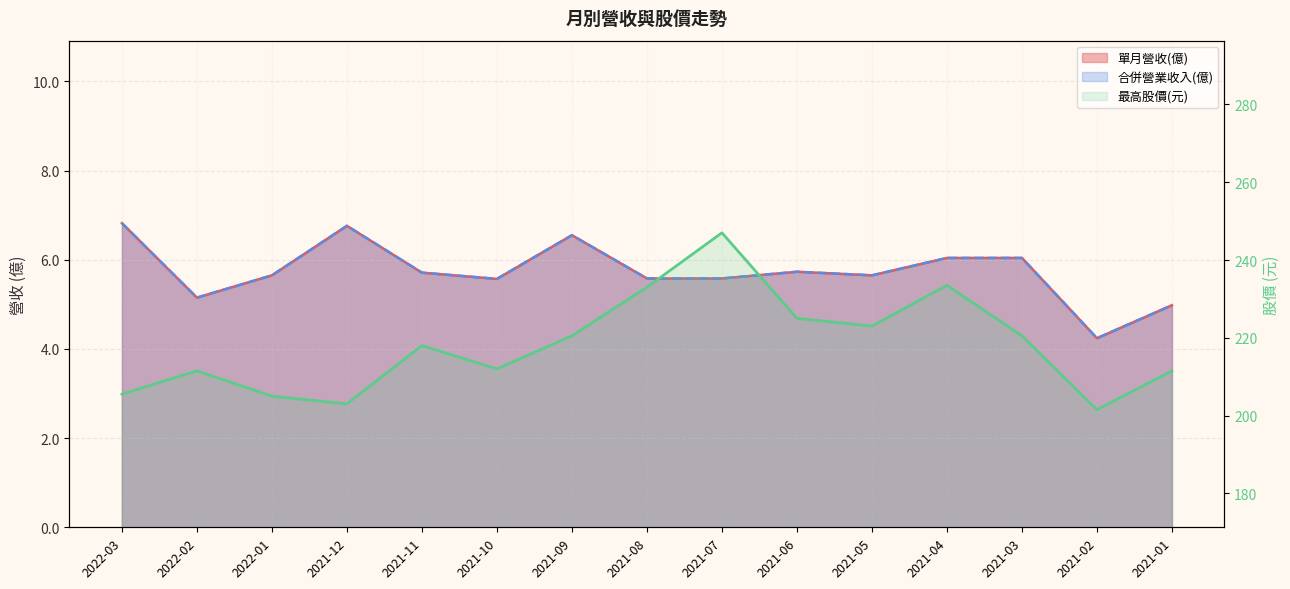

What are all the series names shown in the legend?

單月營收(億), 合併營業收入(億), 最高股價